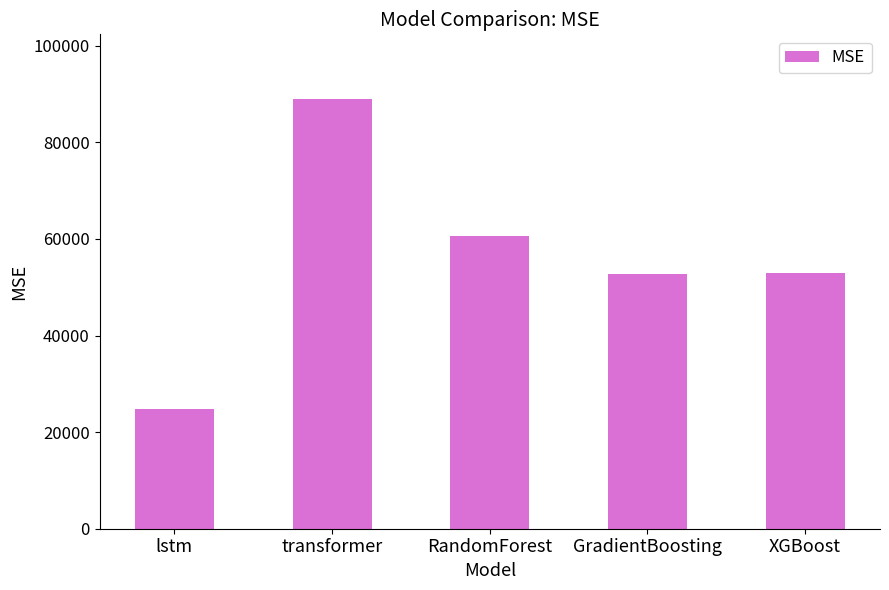

What is the sum of all values?

280232.7